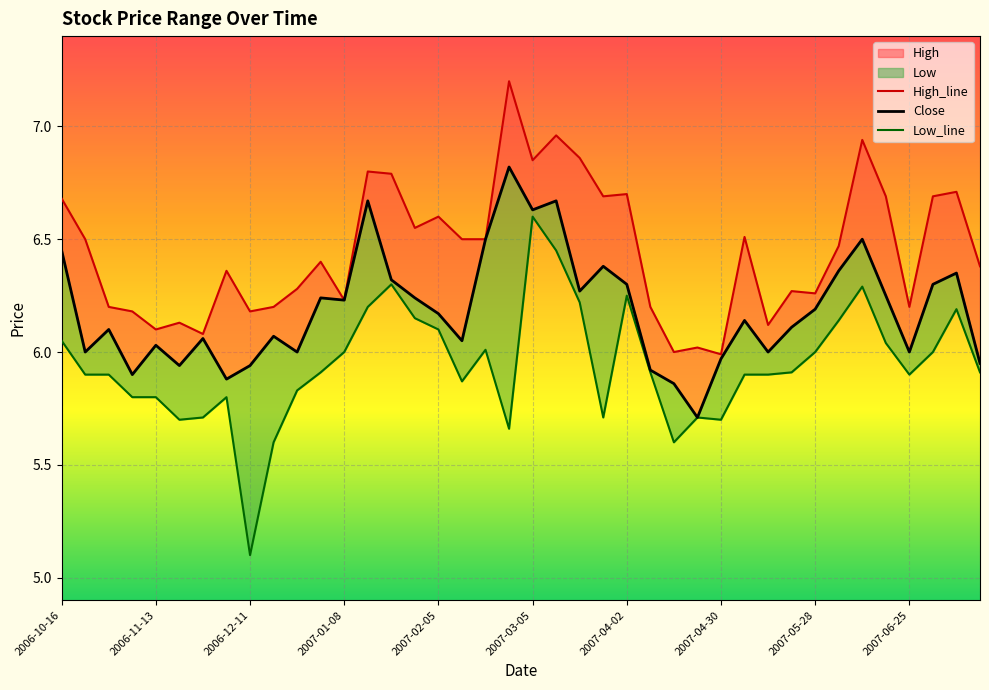

Where is the first local minimum for Close?

2006-10-23